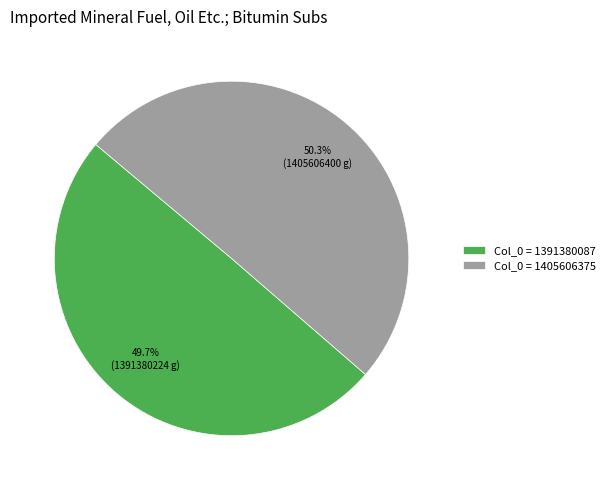

Approximately how many times larger is the value at Col_0 = 1391380087 compared to Col_0 = 1405606375?

1.0